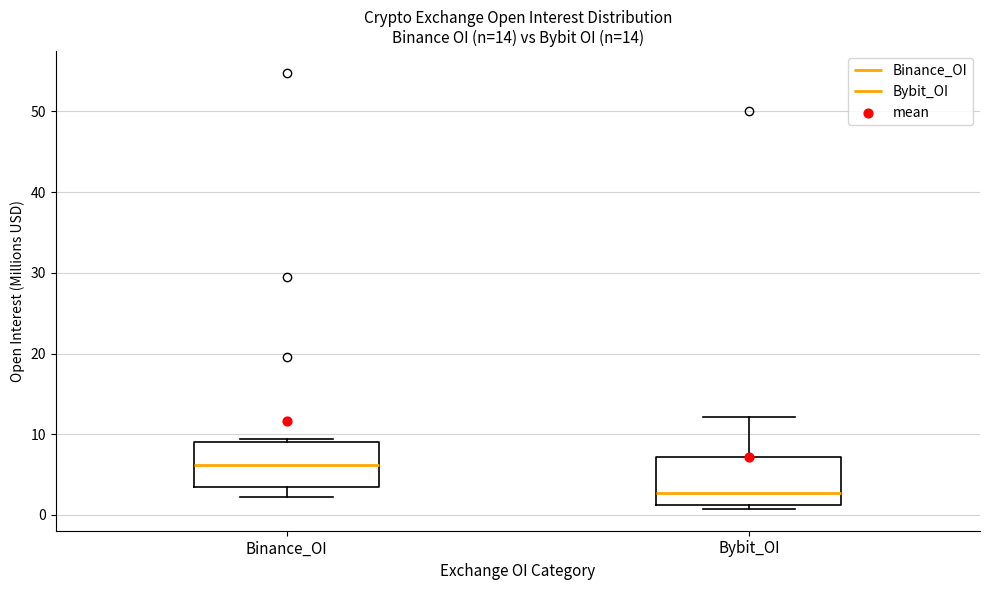

Which box's median line is the highest?

Binance_OI